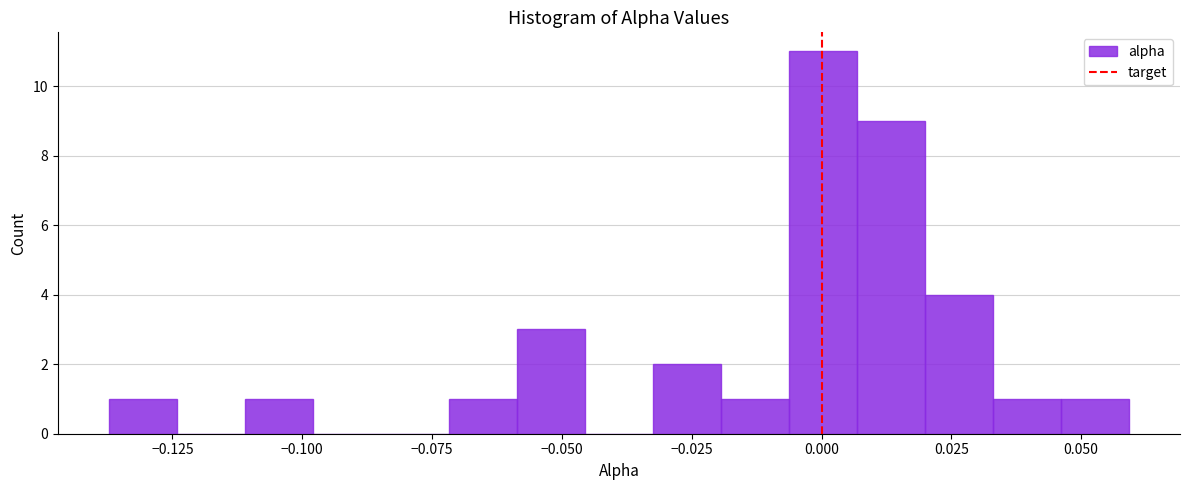

Around what value on the x-axis is the tallest bar? Give the approximate position of its centre, as read against the axis.

0.000